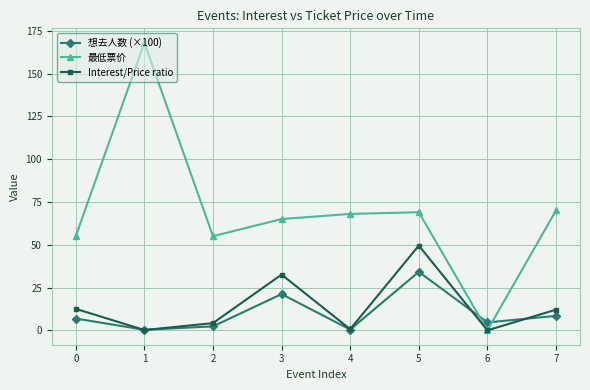

What are all the series names shown in the legend?

想去人数 (×100), 最低票价, Interest/Price ratio